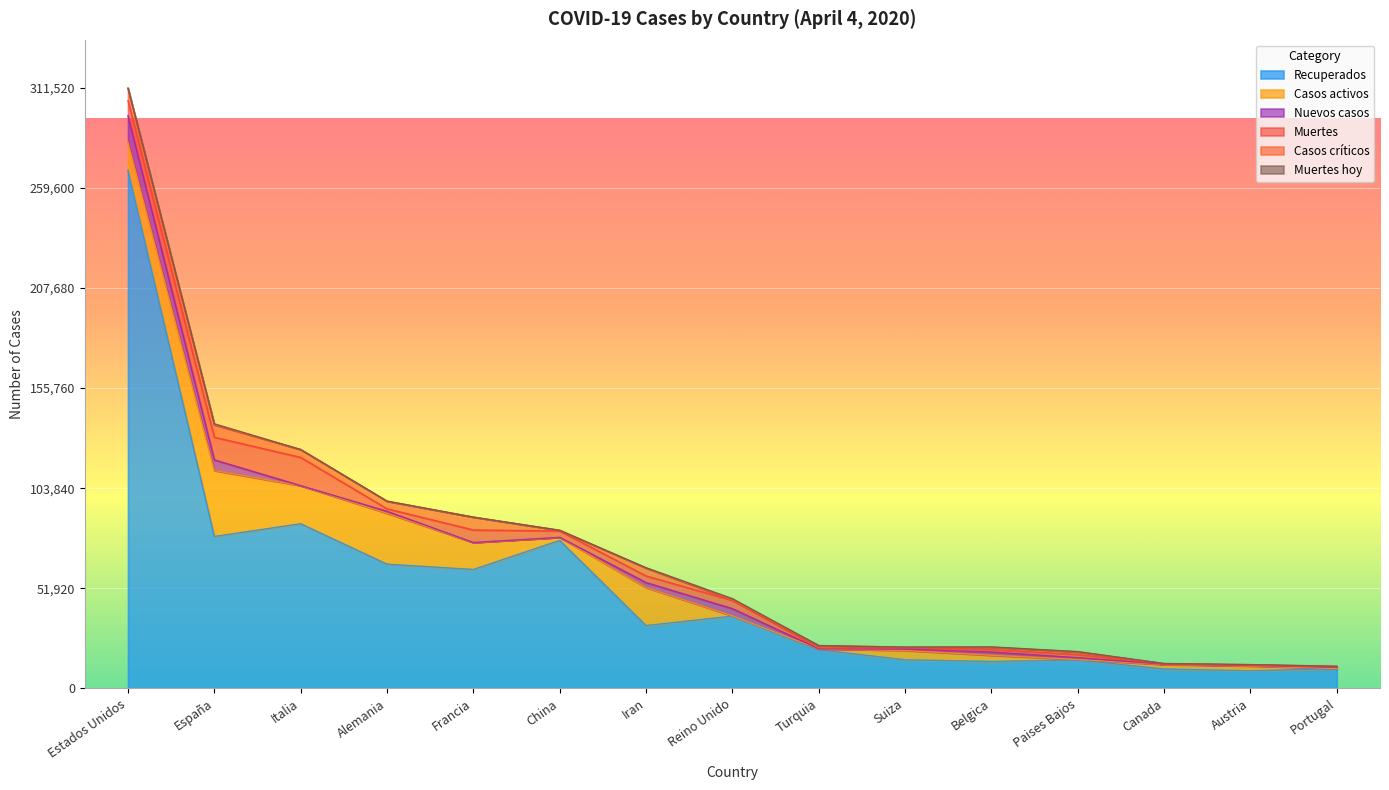

Reading right to left, extract all data points from this chart.

Recuperados: Portugal=10183	Austria=9088	Canada=10013	Paises Bajos=14726	Belgica=13901	Suiza=14791	Turquia=20012	Reino Unido=37455	Iran=32555	China=76755	Francia=61650	Alemania=64420	Italia=85388	España=78773	Estados Unidos=268809
Casos activos: Portugal=75	Austria=2507	Canada=2322	Paises Bajos=250	Belgica=3247	Suiza=4846	Turquia=484	Reino Unido=135	Iran=19736	China=1558	Francia=14008	Alemania=26400	Italia=19758	España=34219	Estados Unidos=14368
Nuevos casos: Portugal=638	Austria=257	Canada=174	Paises Bajos=904	Belgica=1661	Suiza=672	Turquia=0	Reino Unido=3735	Iran=2560	China=19	Francia=0	Alemania=991	Italia=0	España=5537	Estados Unidos=13860
Muertes: Portugal=266	Austria=186	Canada=214	Paises Bajos=1651	Belgica=1283	Suiza=641	Turquia=425	Reino Unido=4313	Iran=3452	China=3326	Francia=6507	Alemania=1330	Italia=14681	España=11744	Estados Unidos=7844
Casos críticos: Portugal=251	Austria=245	Canada=120	Paises Bajos=1360	Belgica=1245	Suiza=391	Turquia=1251	Reino Unido=163	Iran=4103	China=331	Francia=6662	Alemania=3936	Italia=4068	España=6416	Estados Unidos=6199
Muertes hoy: Portugal=20	Austria=18	Canada=6	Paises Bajos=164	Belgica=140	Suiza=50	Turquia=0	Reino Unido=708	Iran=158	China=4	Francia=0	Alemania=55	Italia=0	España=546	Estados Unidos=440